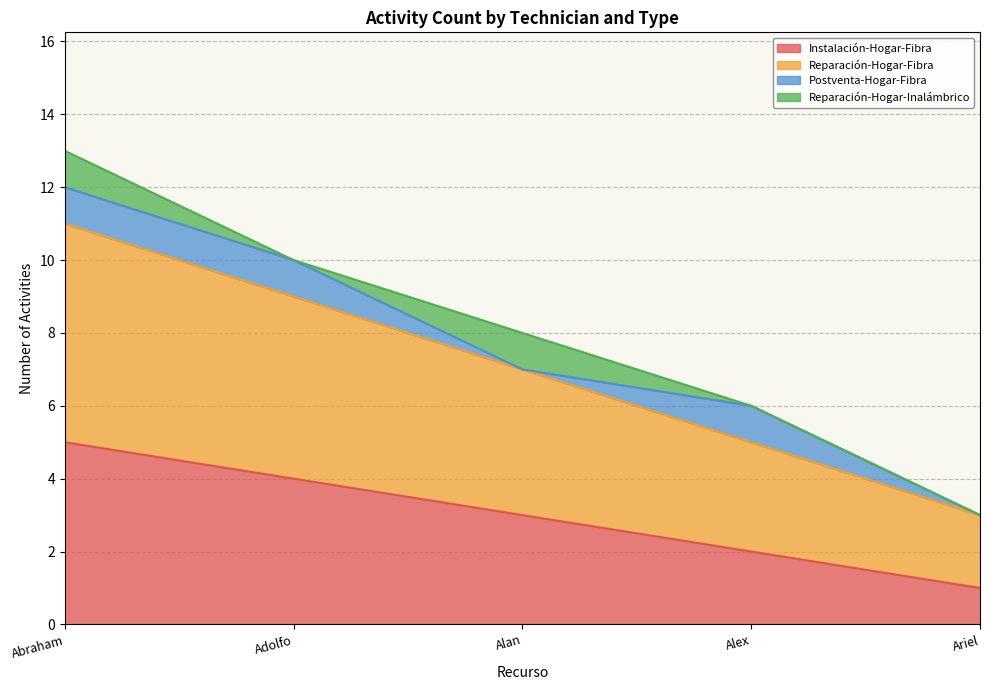

Which category has the lowest value in the Instalación-Hogar-Fibra series?

Ariel